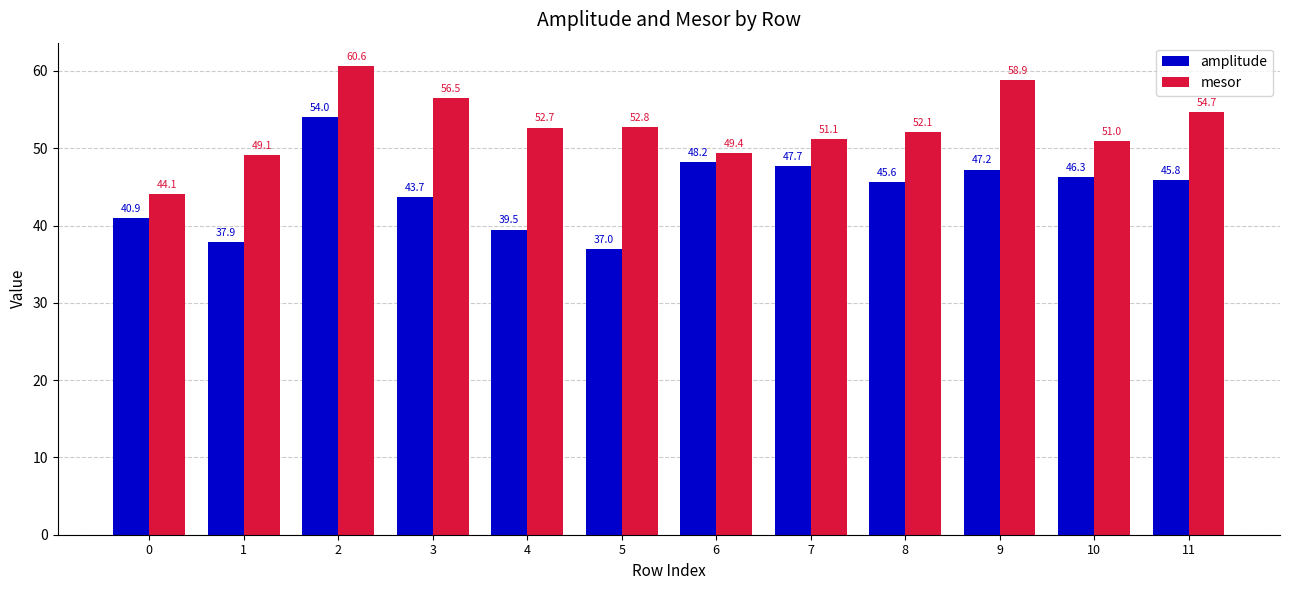

Reading left to right, list all the values displayed in this chart.

amplitude: 0=40.9	1=37.9	2=54.0	3=43.7	4=39.5	5=37.0	6=48.2	7=47.7	8=45.6	9=47.2	10=46.3	11=45.8
mesor: 0=44.1	1=49.1	2=60.6	3=56.5	4=52.7	5=52.8	6=49.4	7=51.1	8=52.1	9=58.9	10=51.0	11=54.7